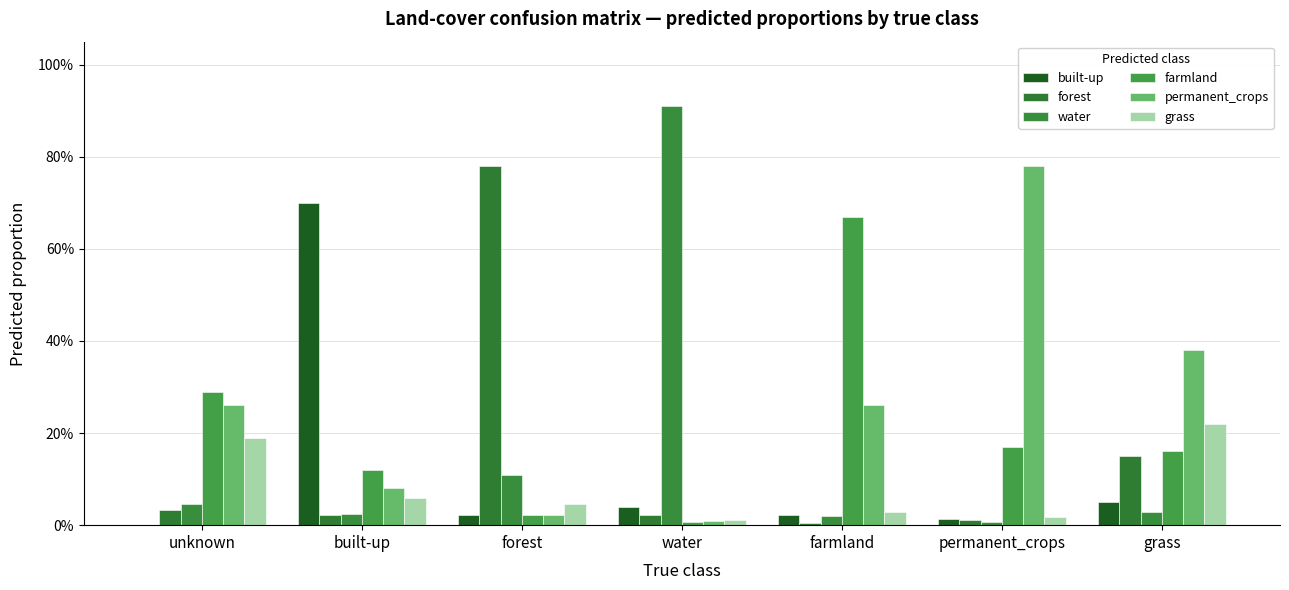

Are the bars grouped side by side (vs. stacked)?

Yes